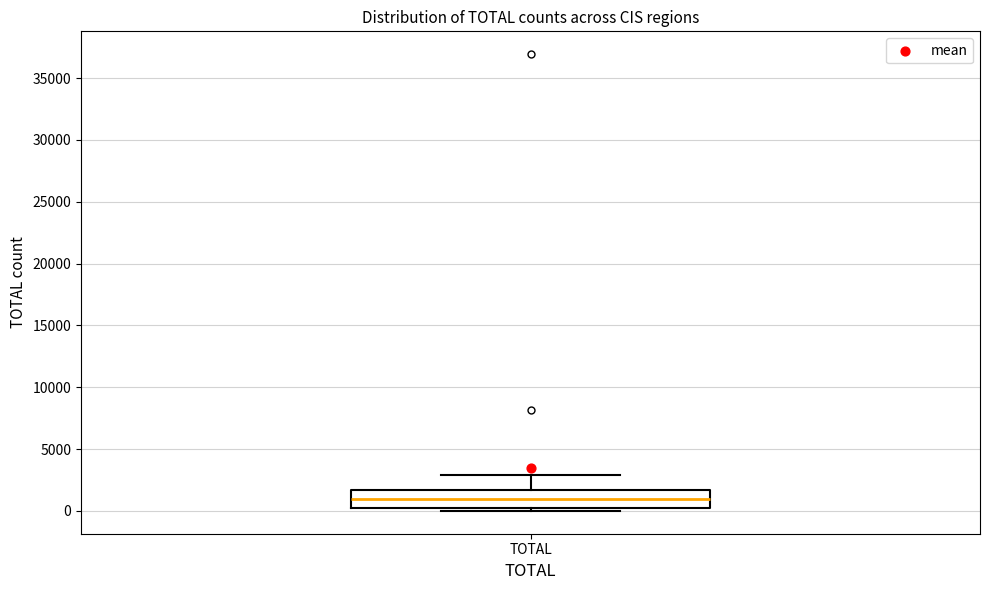

Read this box plot against the y-axis: the position of the median line, the range covered by the box, and the ends of both whiskers. The values are not printed on the chart, so give them approximately, as read against the axis.

median 1000, box 0 to 1500, whiskers 0 (just below the box's lower edge) to 3000